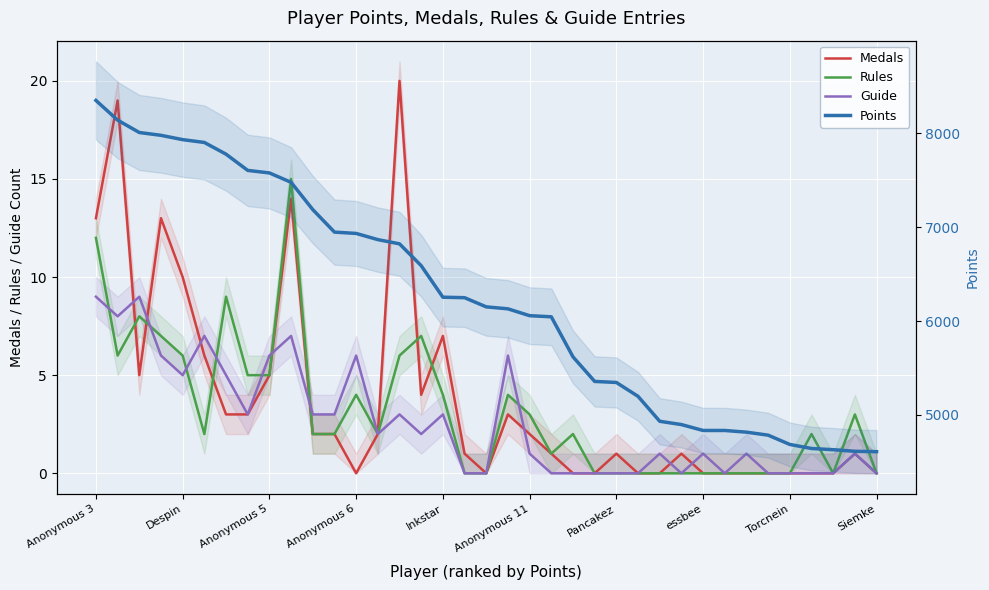

What is the value of the Points point at the 36th from the left?

4611